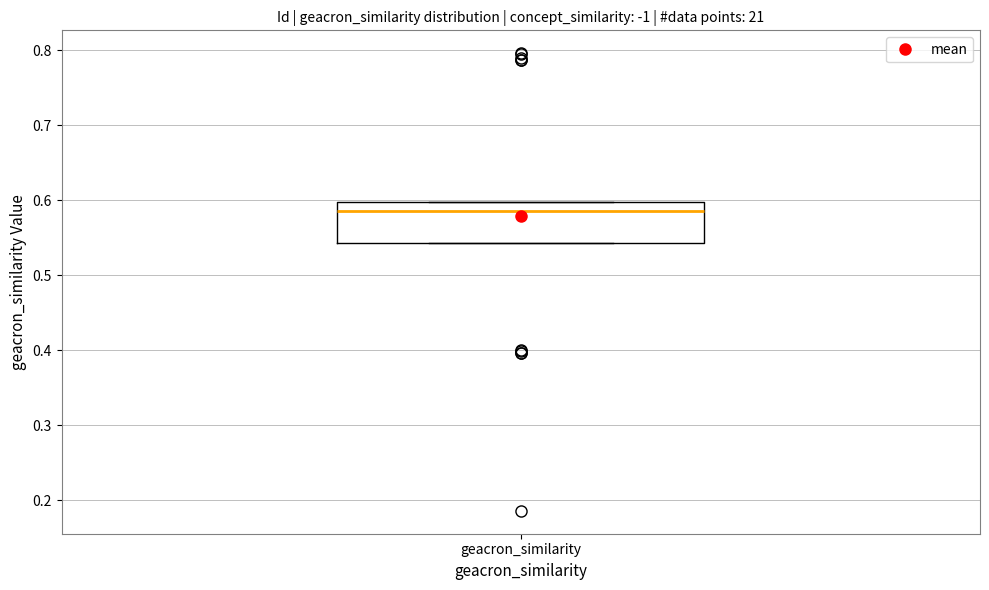

Transcribe this box plot: give where the median line is, the range the box spans, and where the two whiskers end, as read against the y-axis. The values are not printed on the chart, so give them approximately, as read against the axis.

median 0.59, box 0.54 to 0.60, whiskers 0.54 to 0.60